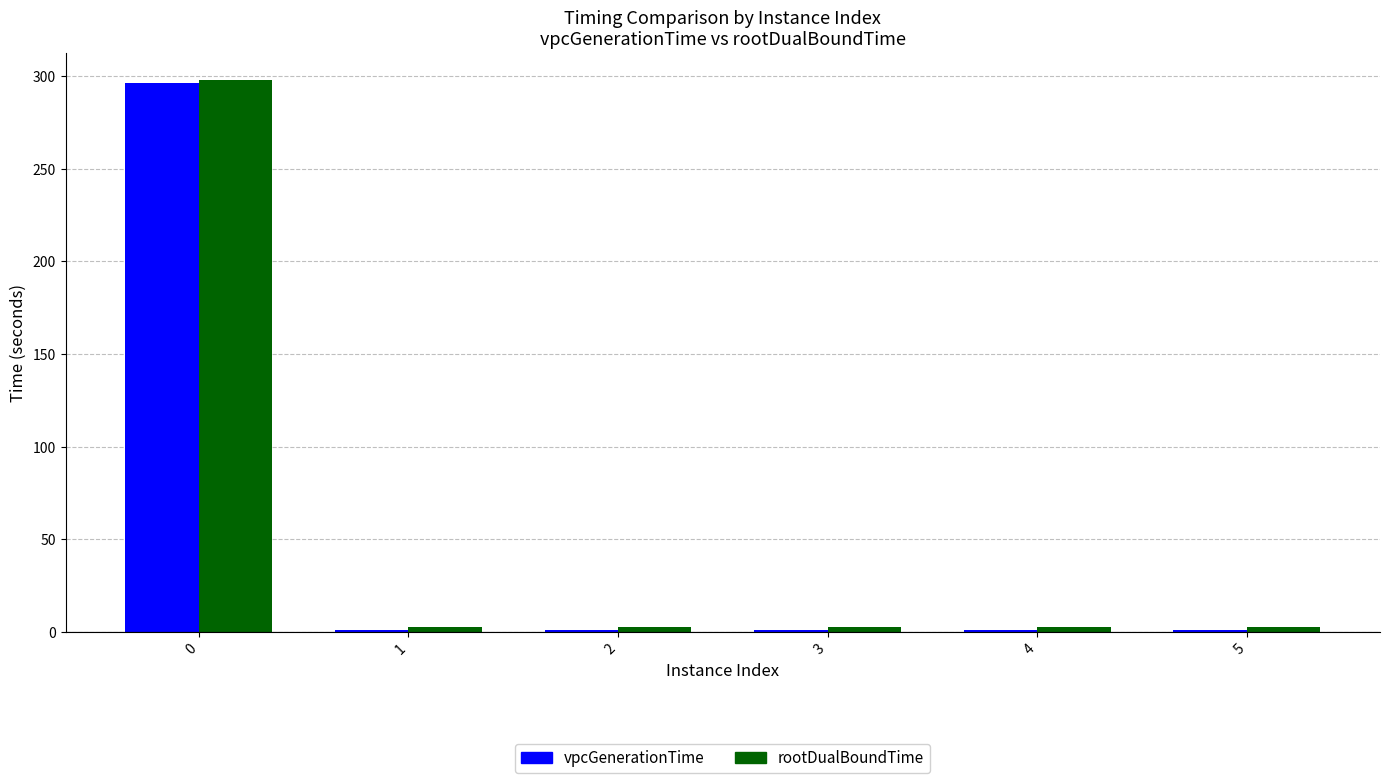

What is the maximum value shown in the chart?

297.7